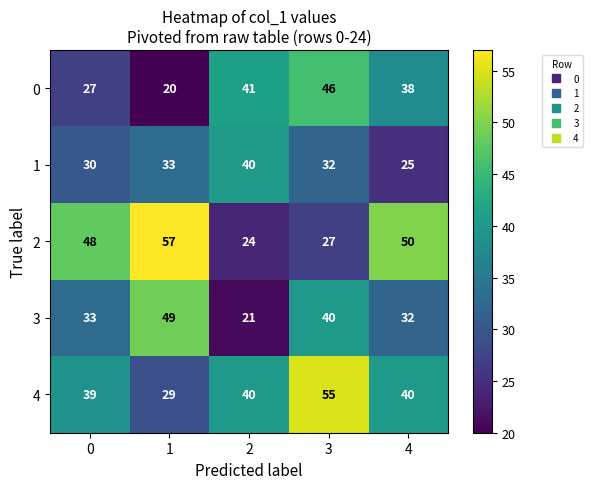

What is the difference between the maximum and minimum values in the 4 series?

26